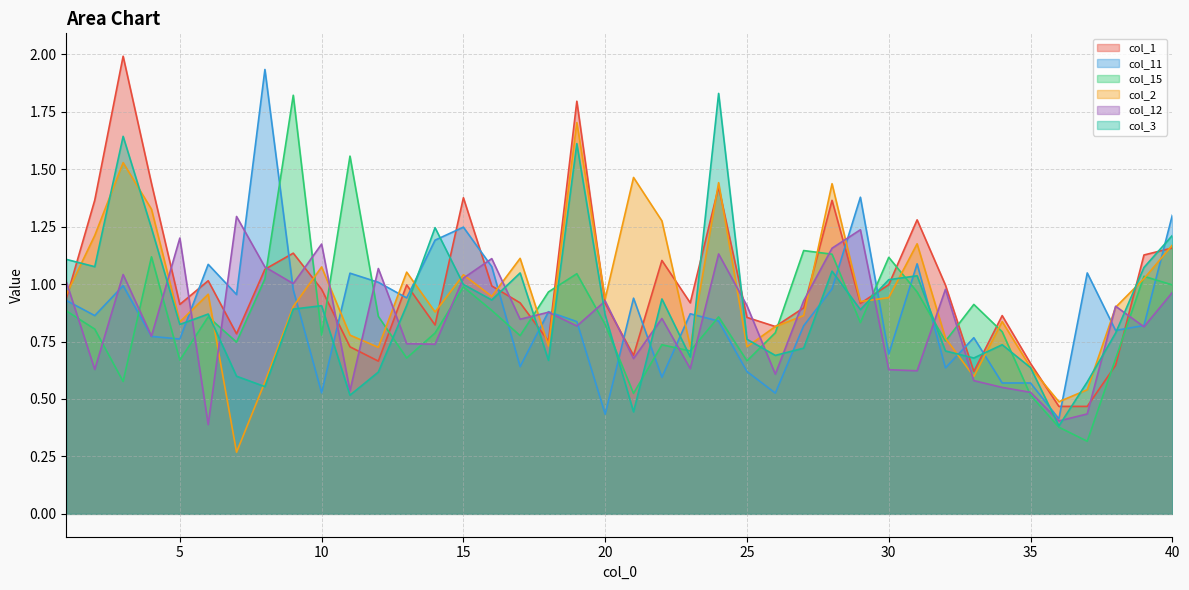

What is the lowest value of the col_12 series?

0.4